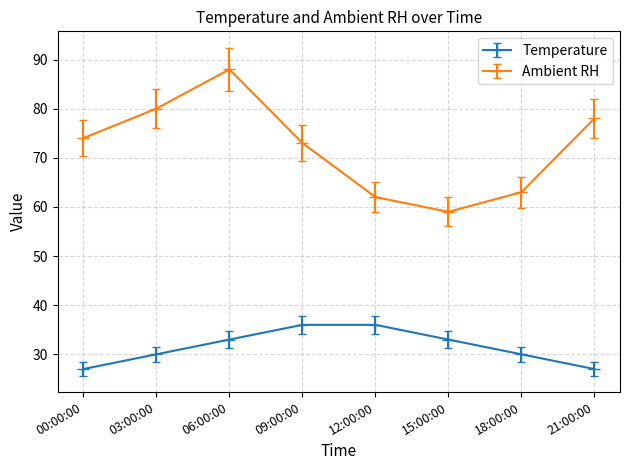

What is the smallest value displayed?

27